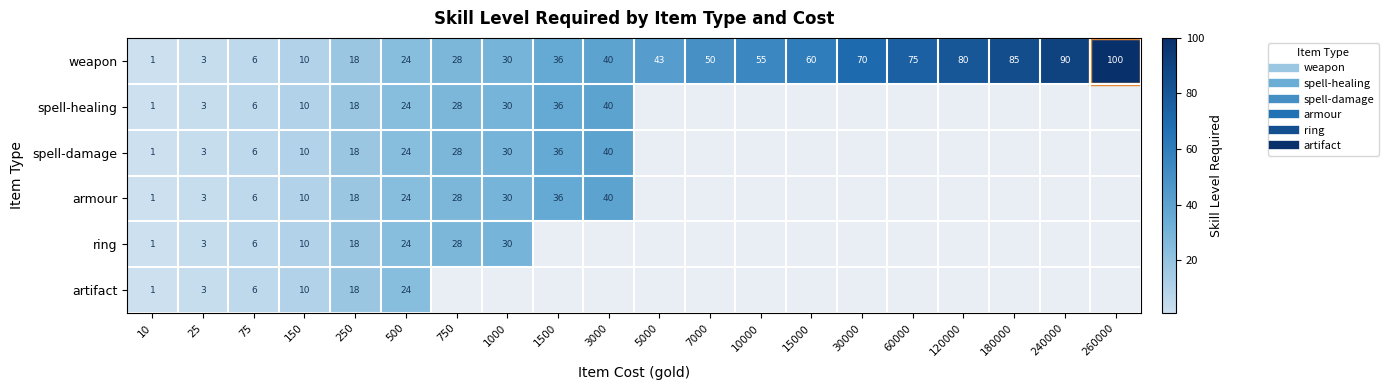

Which has a higher value, 1500 or 7000?

7000